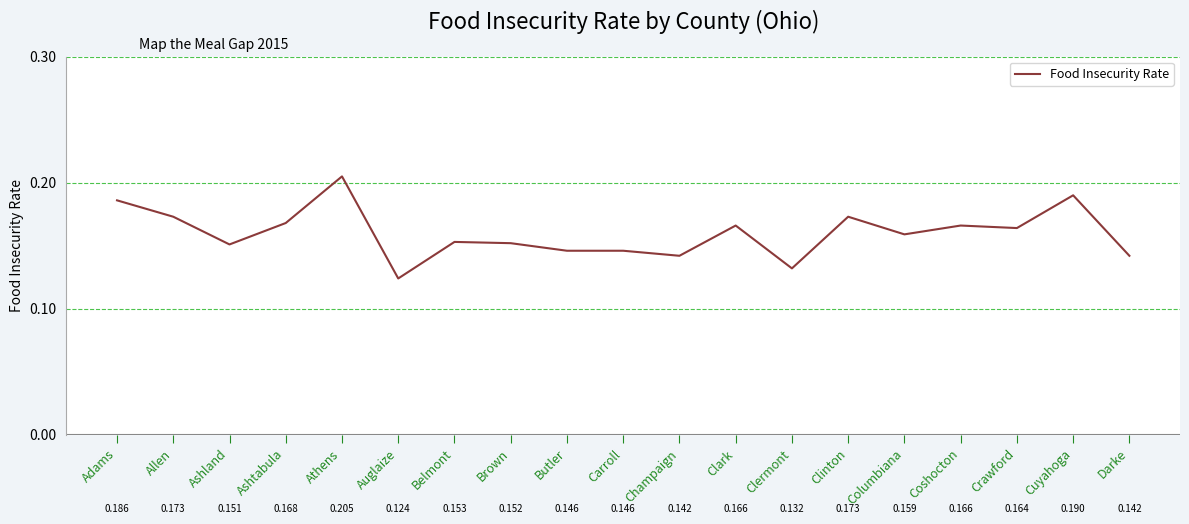

At which category does the chart reach its minimum across all series?

Auglaize